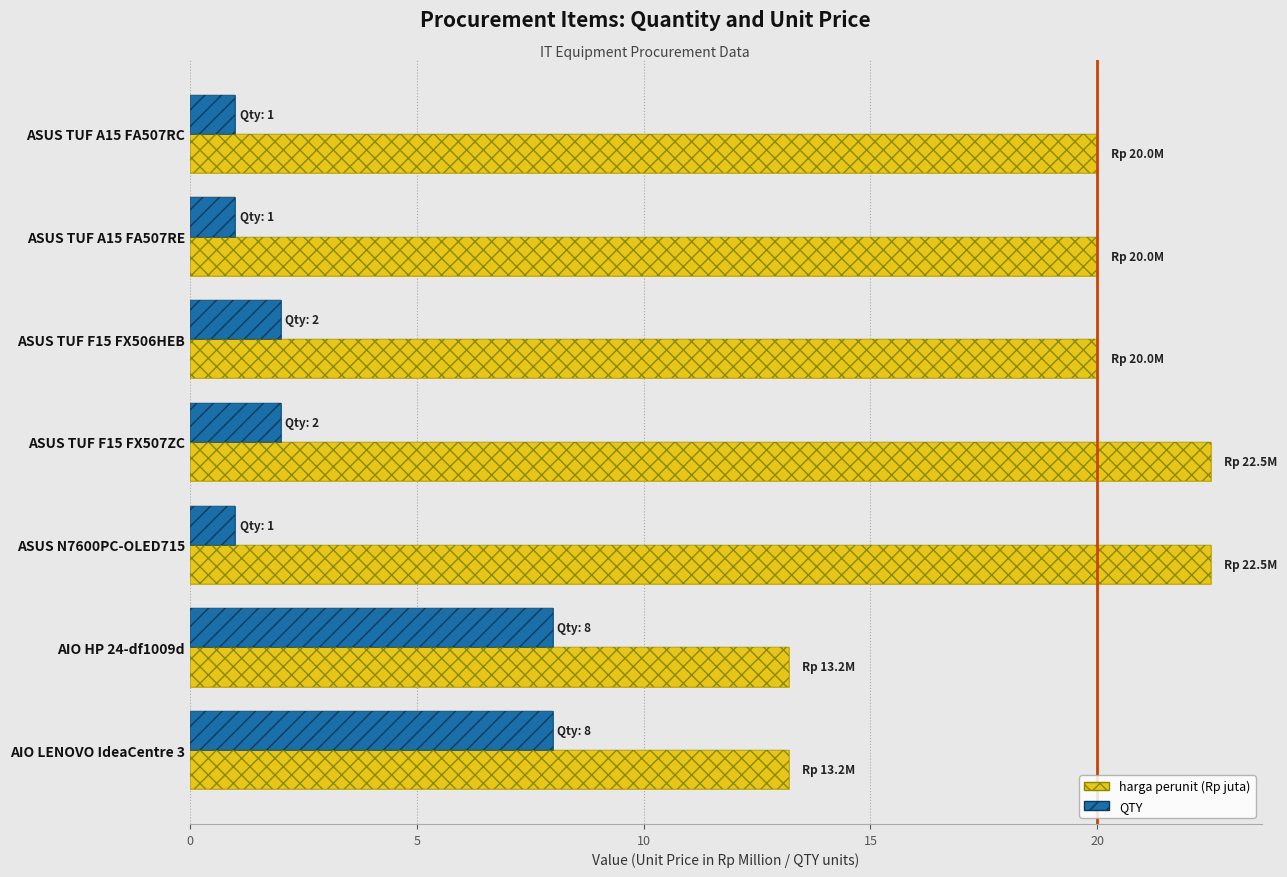

The QTY series shows 4.7 at AIO HP 24-df1009d. True or false?

False